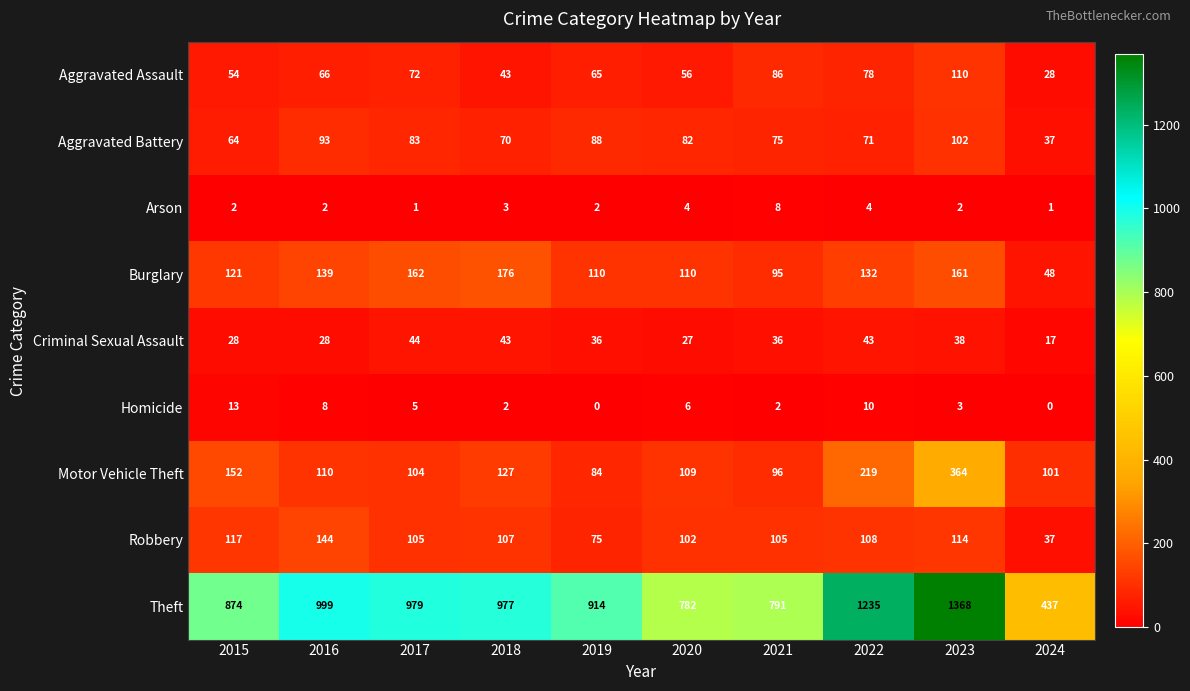

What is the greatest value displayed?

1368